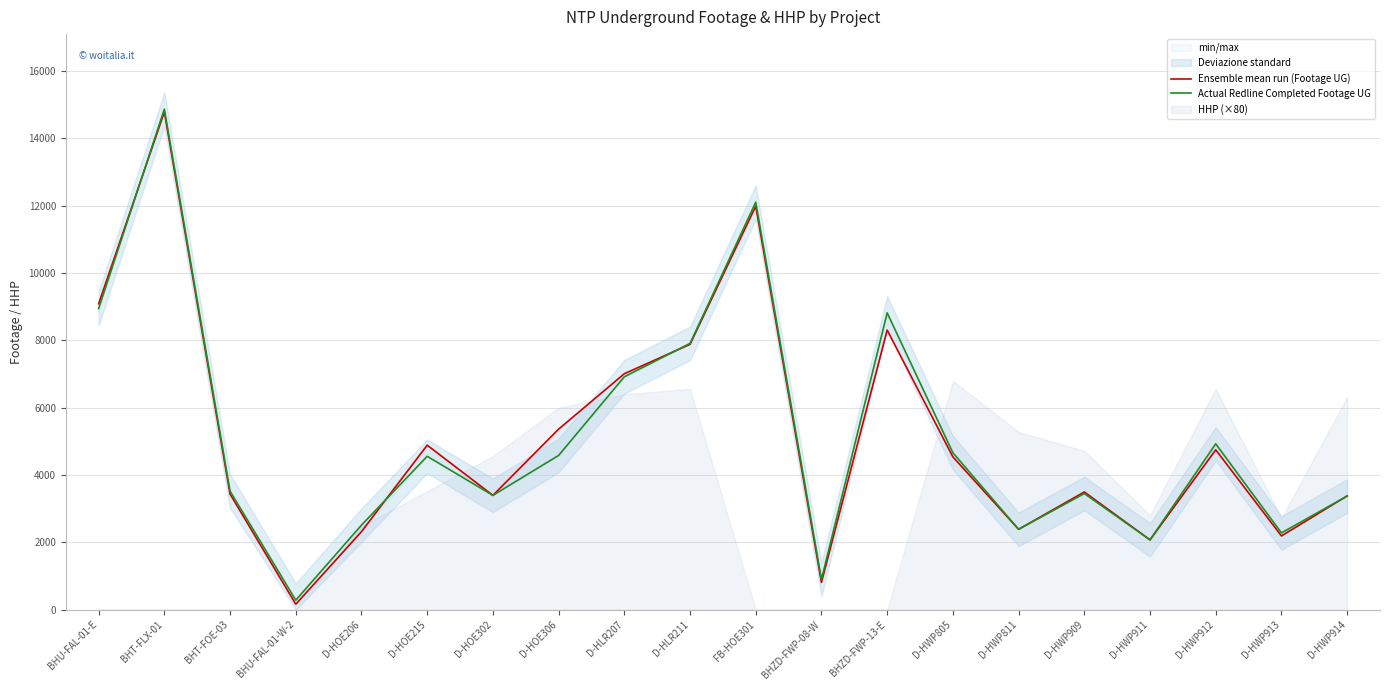

Which category has the highest value in the Actual Redline Completed Footage UG series?

BHT-FLX-01